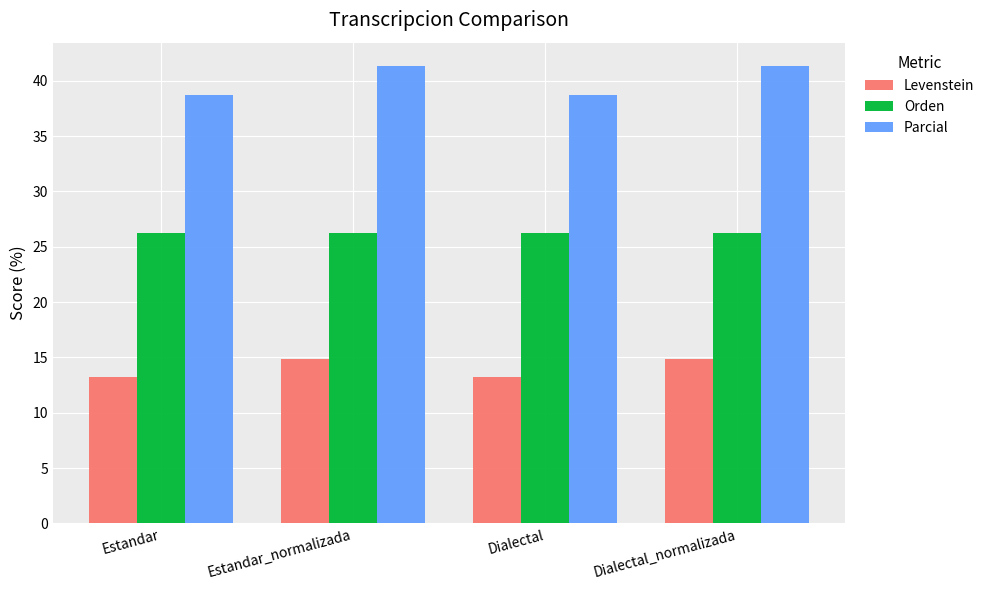

Count the number of data series in this chart.

3